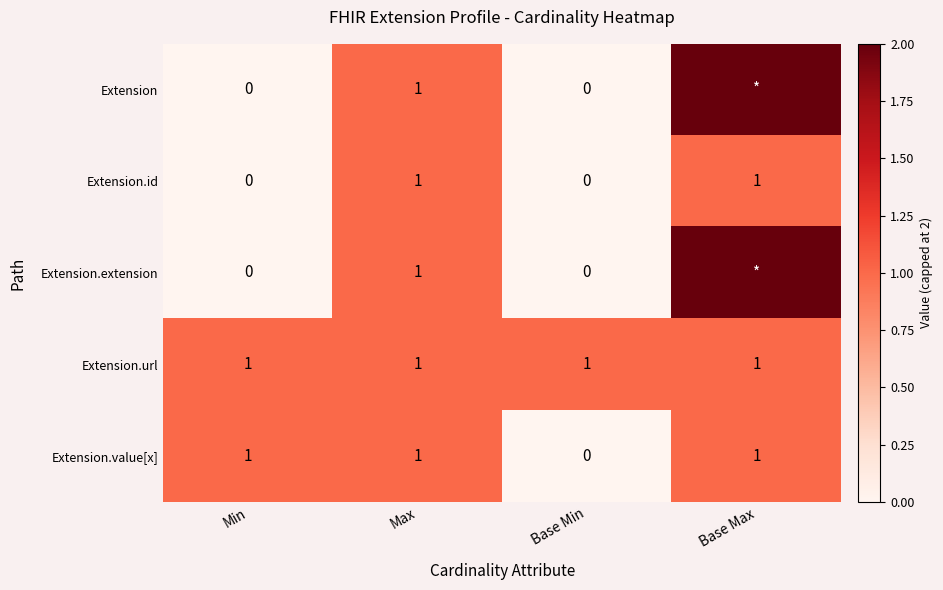

What is the spread (max minus min) of values at Min?

1